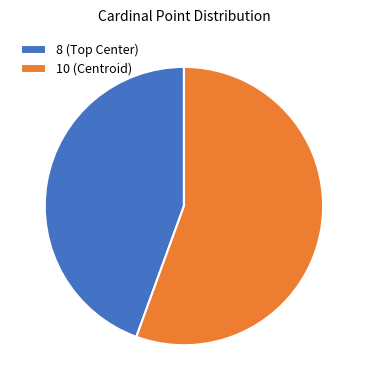

How many segments does this pie chart have?

2